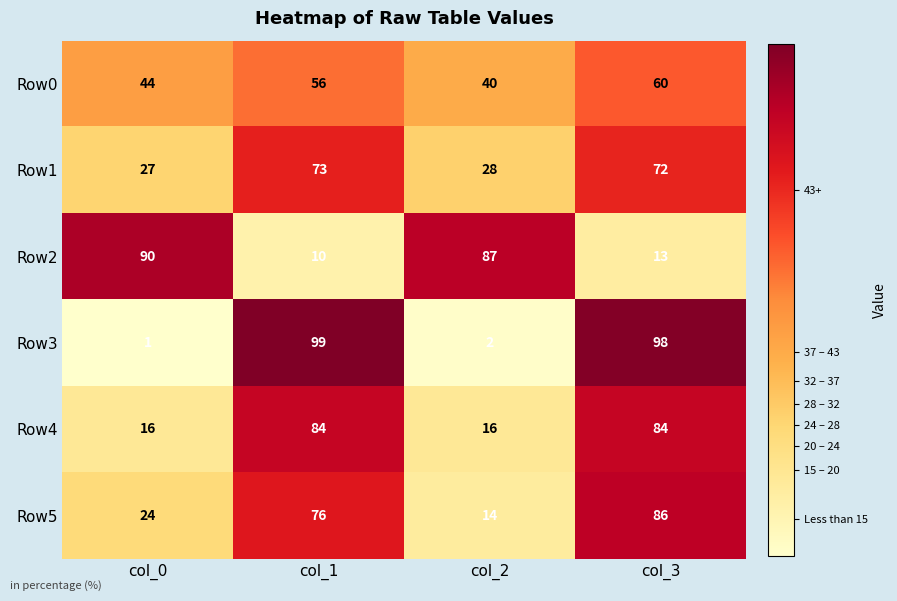

What is the maximum value for Row1?

73